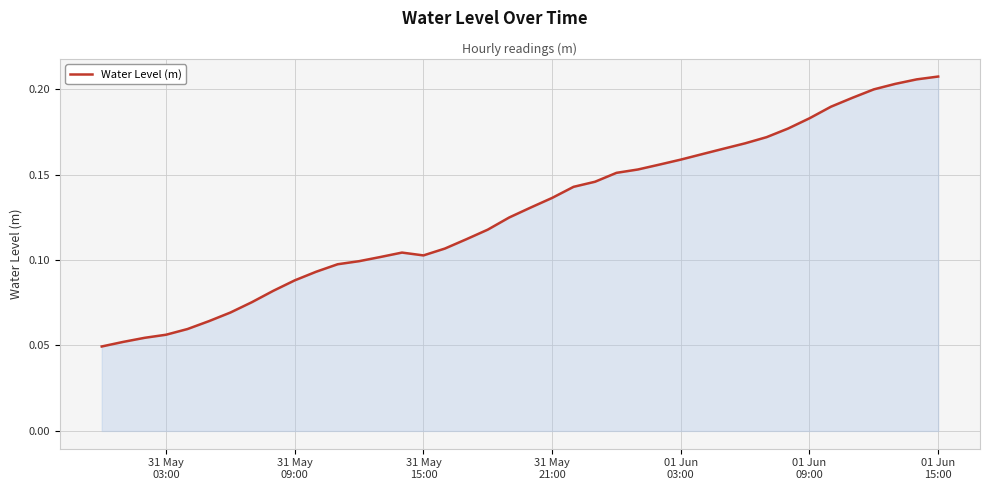

What is the sum of all values?

5.1